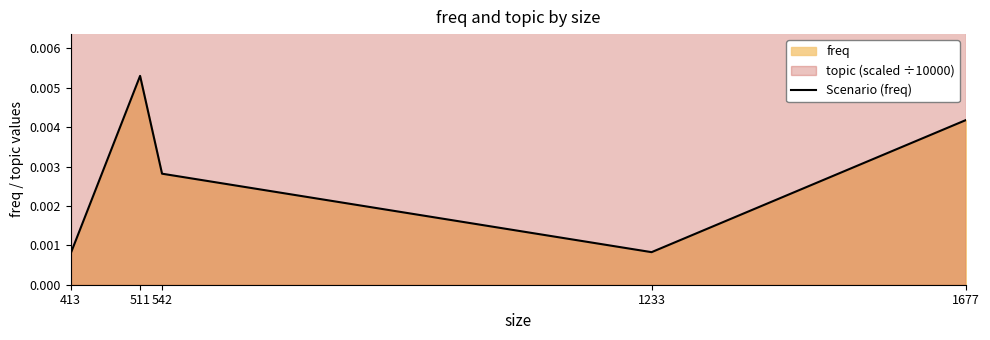

At which category does the chart reach its minimum across all series?

413